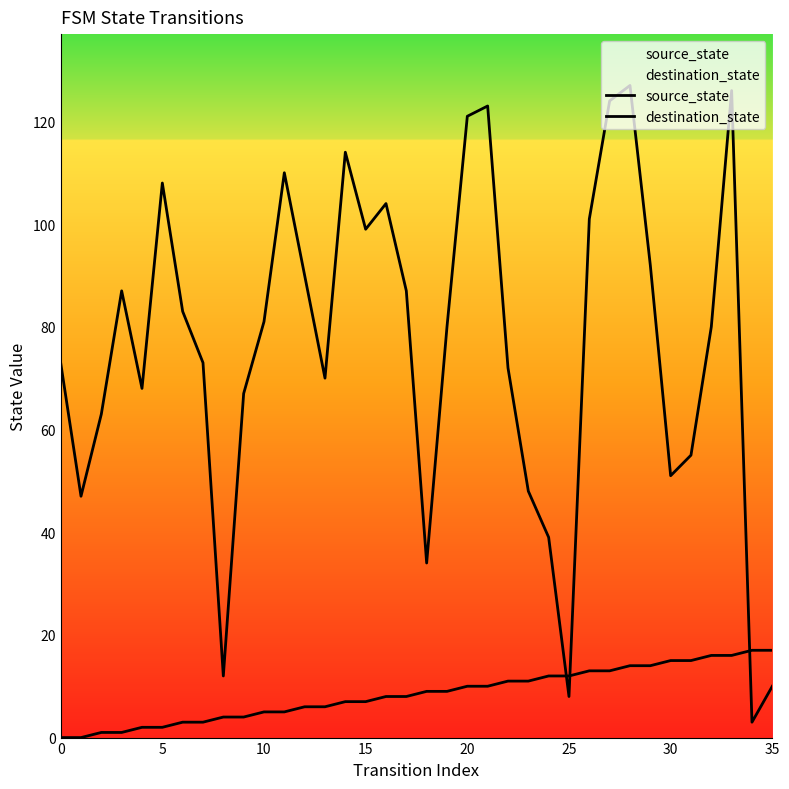

At which label is source_state closest to 8?

16